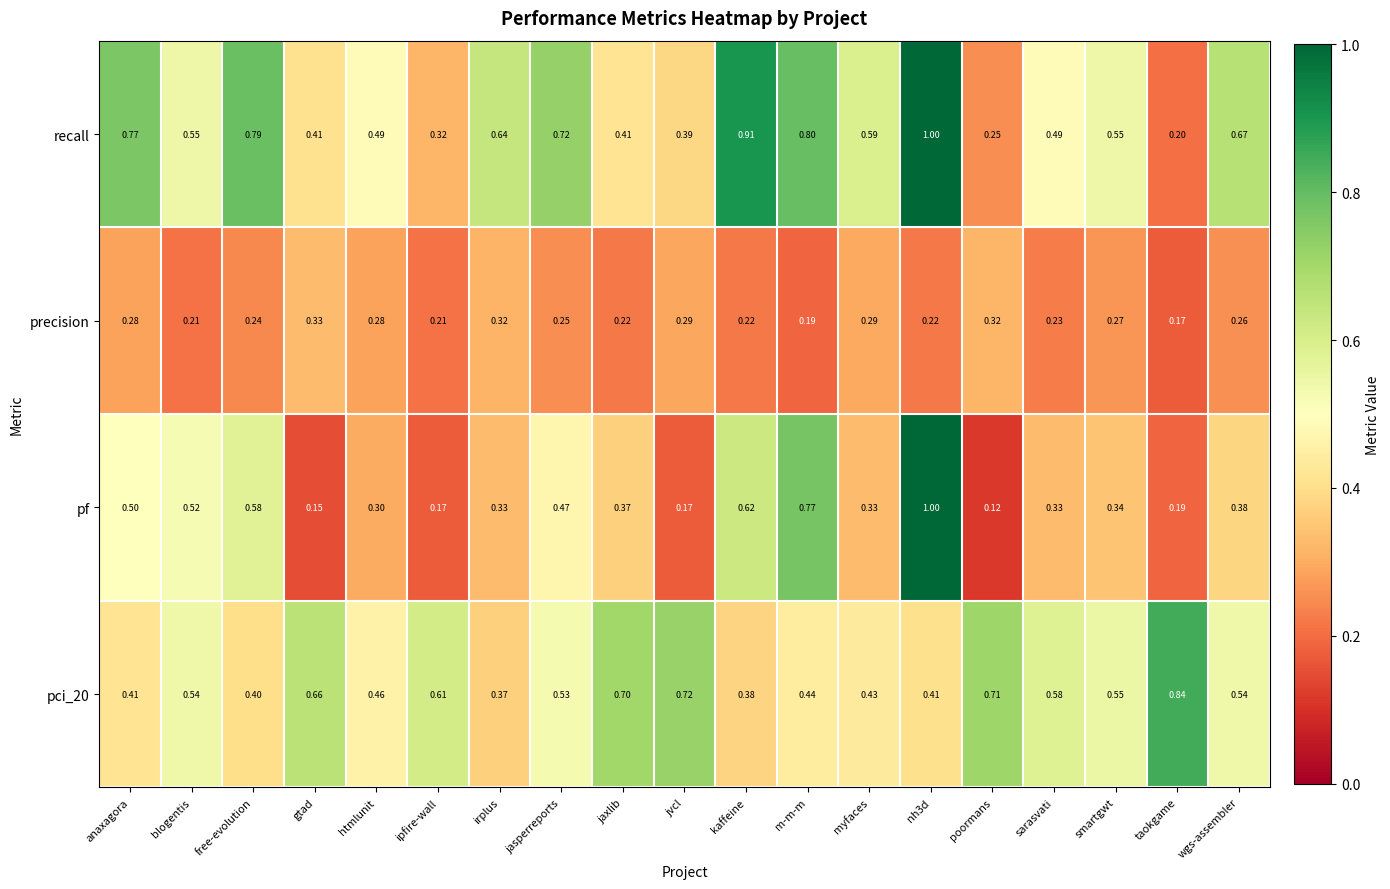

At how many categories does at least one series exceed 0?

19